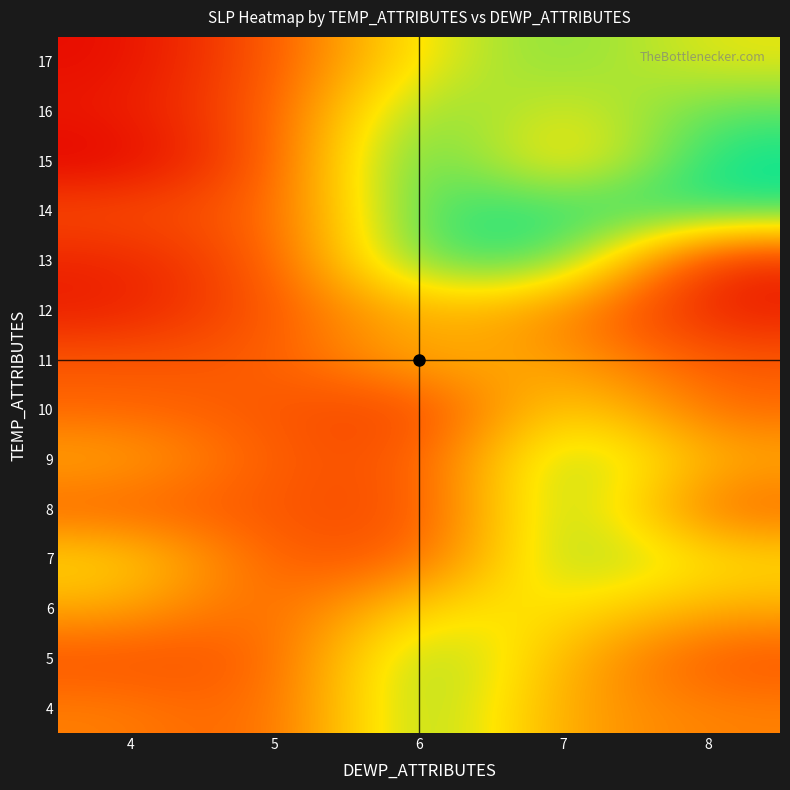

Reading right to left, transcribe all the data shown in this chart.

4: 8=1005.8	7=1010.1	6=1031.4	5=999.9	4=1005.8
5: 8=998.7	7=1013.4	6=1030.9	5=999.9	4=998.7
6: 8=1011.8	7=1020.3	6=1019.4	5=999.9	4=1011.8
7: 8=1018.9	7=1029.5	6=1000.0	5=999.9	4=1018.9
8: 8=1001.4	7=1032.6	6=995.9	5=999.9	4=1001.4
9: 8=1011.8	7=1030.8	6=997.9	5=999.9	4=1011.8
10: 8=1002.2	7=1021.4	6=994.4	5=999.9	4=1002.2
11: 8=999.8	7=1010.0	6=1013.5	5=999.9	4=999.8
12: 8=989.3	7=1008.1	6=1014.7	5=999.9	4=989.3
13: 8=990.5	7=1034.8	6=1032.9	5=999.9	4=990.5
14: 8=1035.1	7=1034.1	6=1035.1	5=999.9	4=998.1
15: 8=1037.6	7=1013.4	6=1037.6	5=999.9	4=984.5
16: 8=1031.7	7=1020.3	6=1031.7	5=999.9	4=988.8
17: 8=1021.3	7=1029.5	6=1021.3	5=999.9	4=986.5